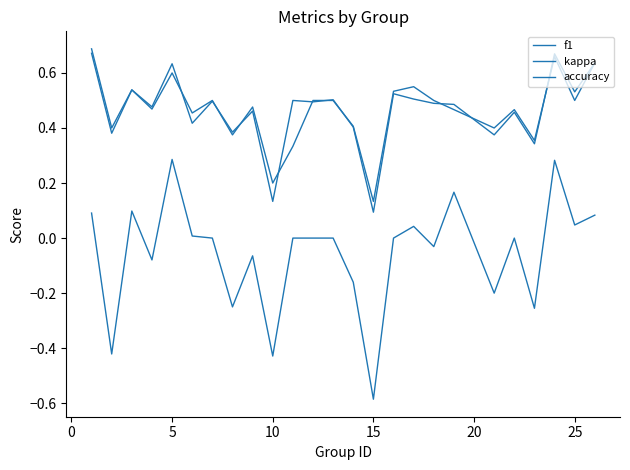

What is the difference between the maximum and minimum values in the kappa series?

0.9